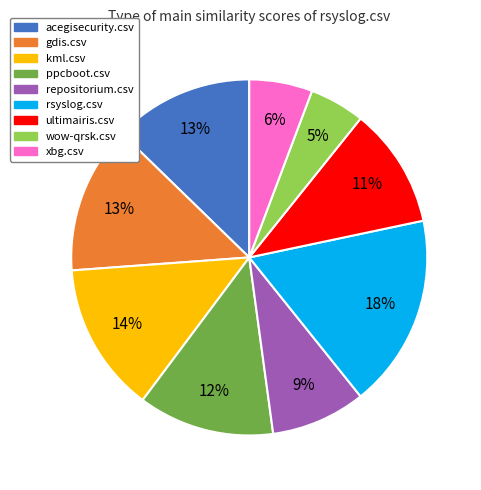

What is the smallest slice in the pie chart?

wow-qrsk.csv